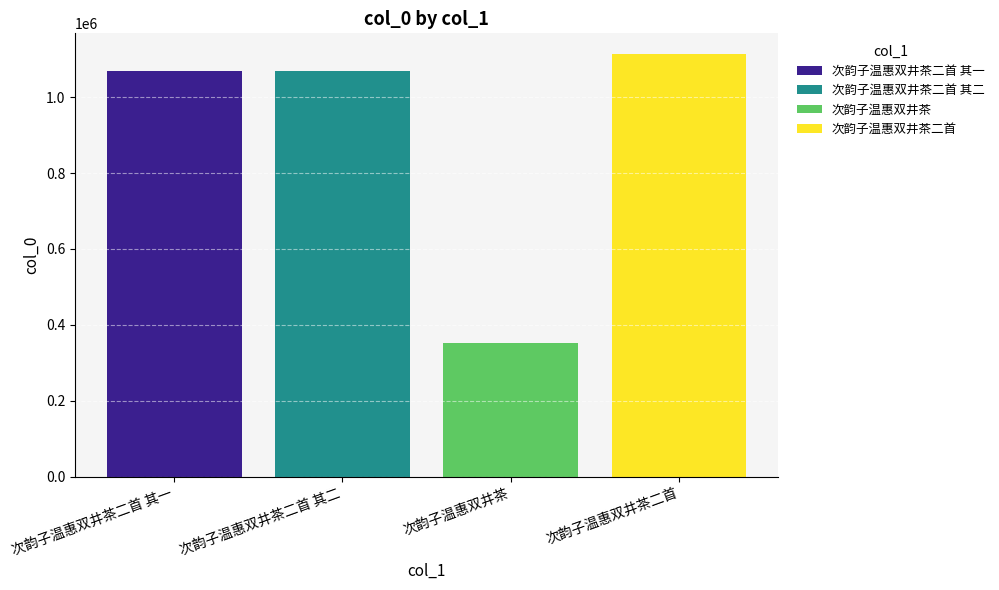

Which series has the widest spread of values?

次韵子温惠双井茶二首 其一